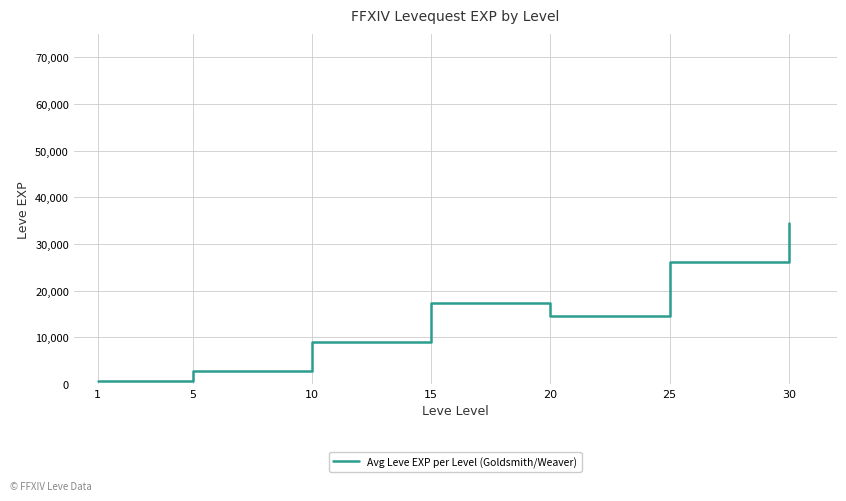

List the labels in order of value, smallest first.

1, 5, 10, 20, 15, 25, 30